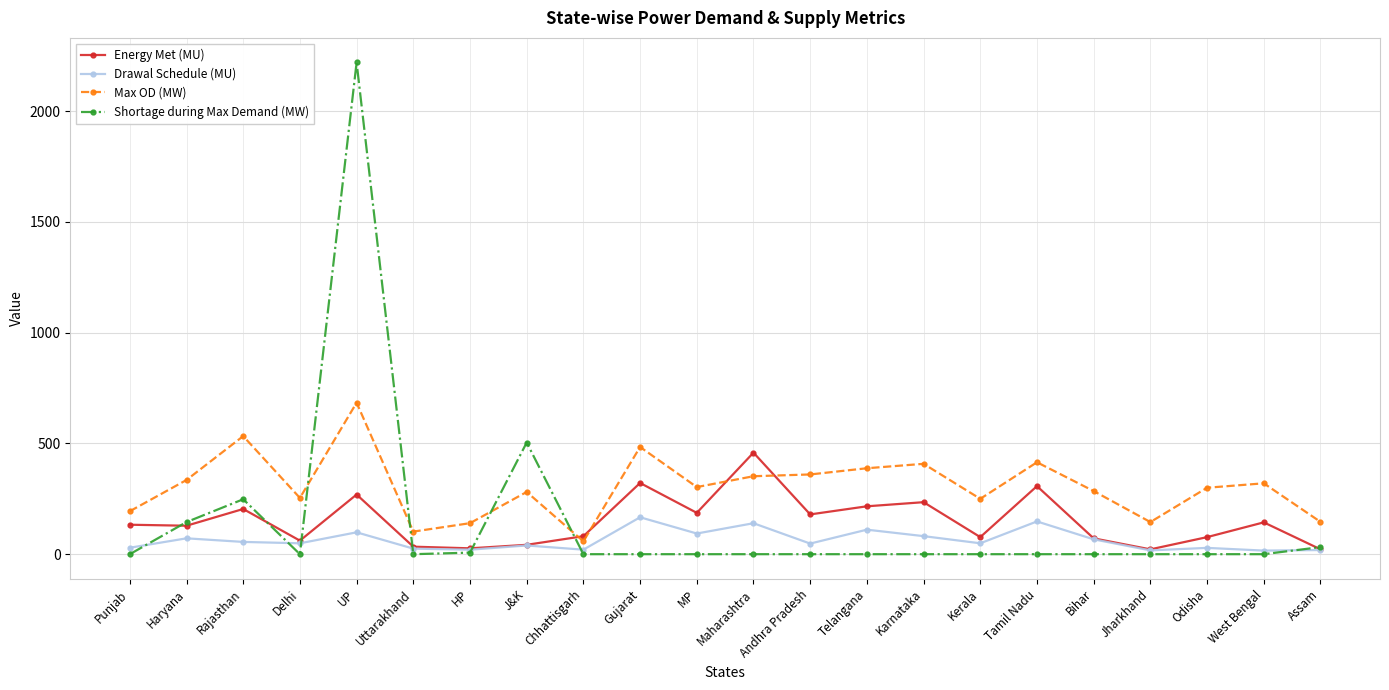

List the series in order of their peak value, lowest first.

Drawal Schedule (MU), Energy Met (MU), Max OD (MW), Shortage during Max Demand (MW)